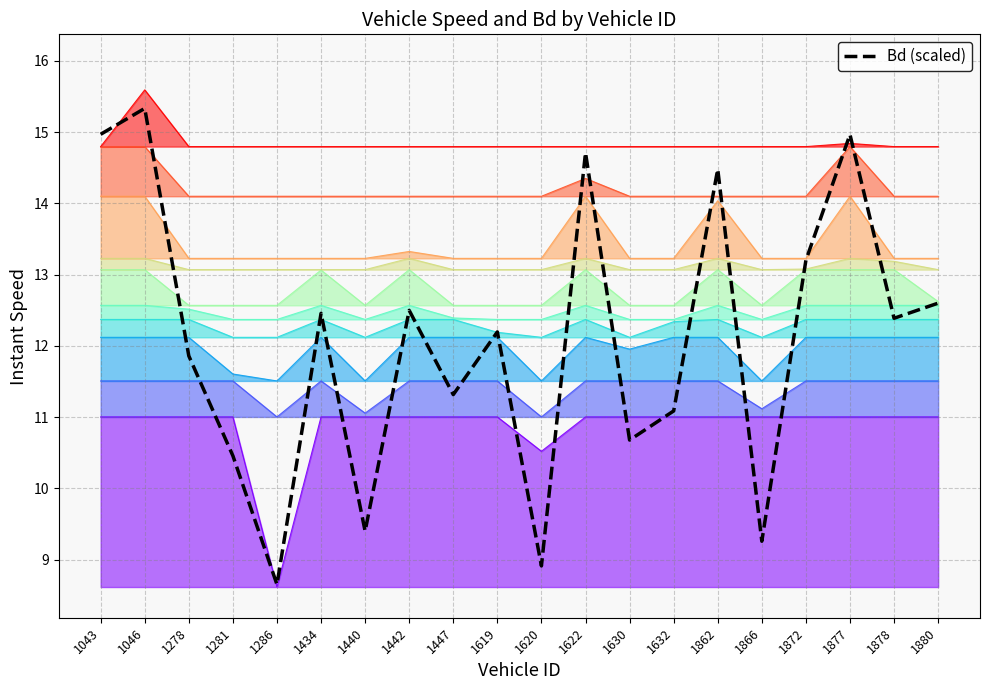

Reading left to right, what are all the values shown in this chart?

15.0	15.3	11.9	10.5	8.7	12.5	9.4	12.5	11.3	12.2	8.9	14.7	10.7	11.1	14.5	9.3	13.2	15.0	12.4	12.6